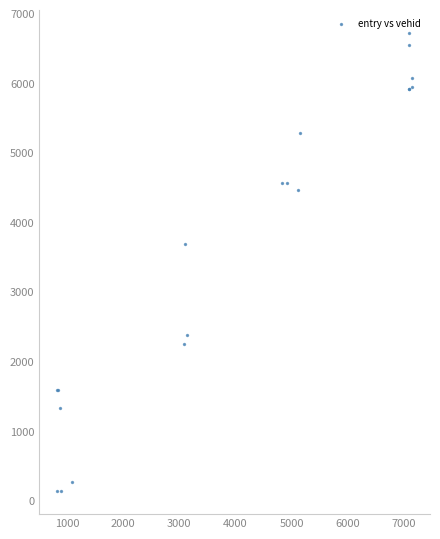

What Y value in the scatter plot is closest to 3428?

3688.0